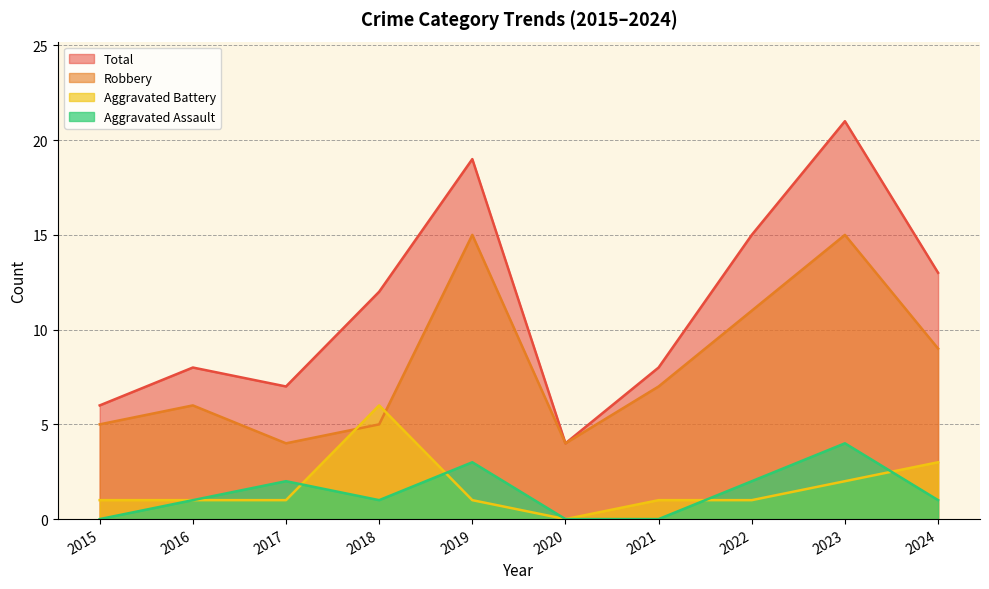

Reading right to left, extract all data points from this chart.

Aggravated Assault: 2024=1	2023=4	2022=2	2021=0	2020=0	2019=3	2018=1	2017=2	2016=1	2015=0
Aggravated Battery: 2024=3	2023=2	2022=1	2021=1	2020=0	2019=1	2018=6	2017=1	2016=1	2015=1
Robbery: 2024=9	2023=15	2022=11	2021=7	2020=4	2019=15	2018=5	2017=4	2016=6	2015=5
Total: 2024=13	2023=21	2022=15	2021=8	2020=4	2019=19	2018=12	2017=7	2016=8	2015=6